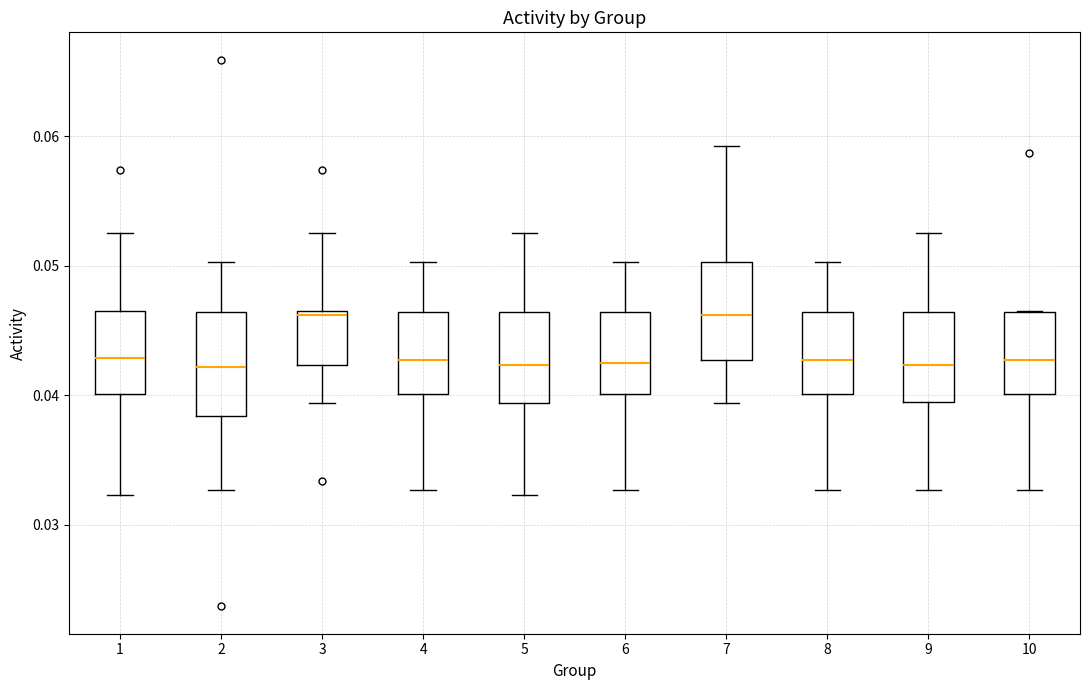

Reading left to right, transcribe this box plot: for each box, give where its median line is, the range the box spans, and where its two whiskers end, as read against the y-axis. The values are not printed on the chart, so give them approximately, as read against the axis.

1: median 0.043, box 0.040 to 0.047, whiskers 0.032 to 0.053
2: median 0.042, box 0.038 to 0.046, whiskers 0.033 to 0.050
3: median 0.046, box 0.042 to 0.047, whiskers 0.039 to 0.053
4: median 0.043, box 0.040 to 0.046, whiskers 0.033 to 0.050
5: median 0.042, box 0.039 to 0.046, whiskers 0.032 to 0.053
6: median 0.043, box 0.040 to 0.046, whiskers 0.033 to 0.050
7: median 0.046, box 0.043 to 0.050, whiskers 0.039 to 0.059
8: median 0.043, box 0.040 to 0.046, whiskers 0.033 to 0.050
9: median 0.042, box 0.040 to 0.046, whiskers 0.033 to 0.053
10: median 0.043, box 0.040 to 0.046, whiskers 0.033 to 0.047